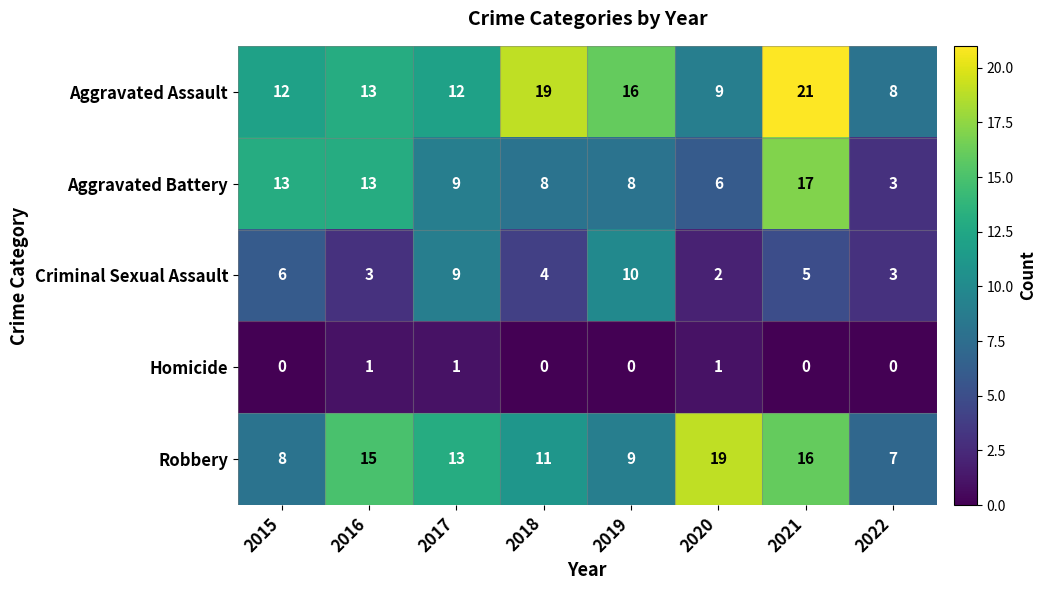

Which series has the largest range (max minus min)?

Aggravated Battery